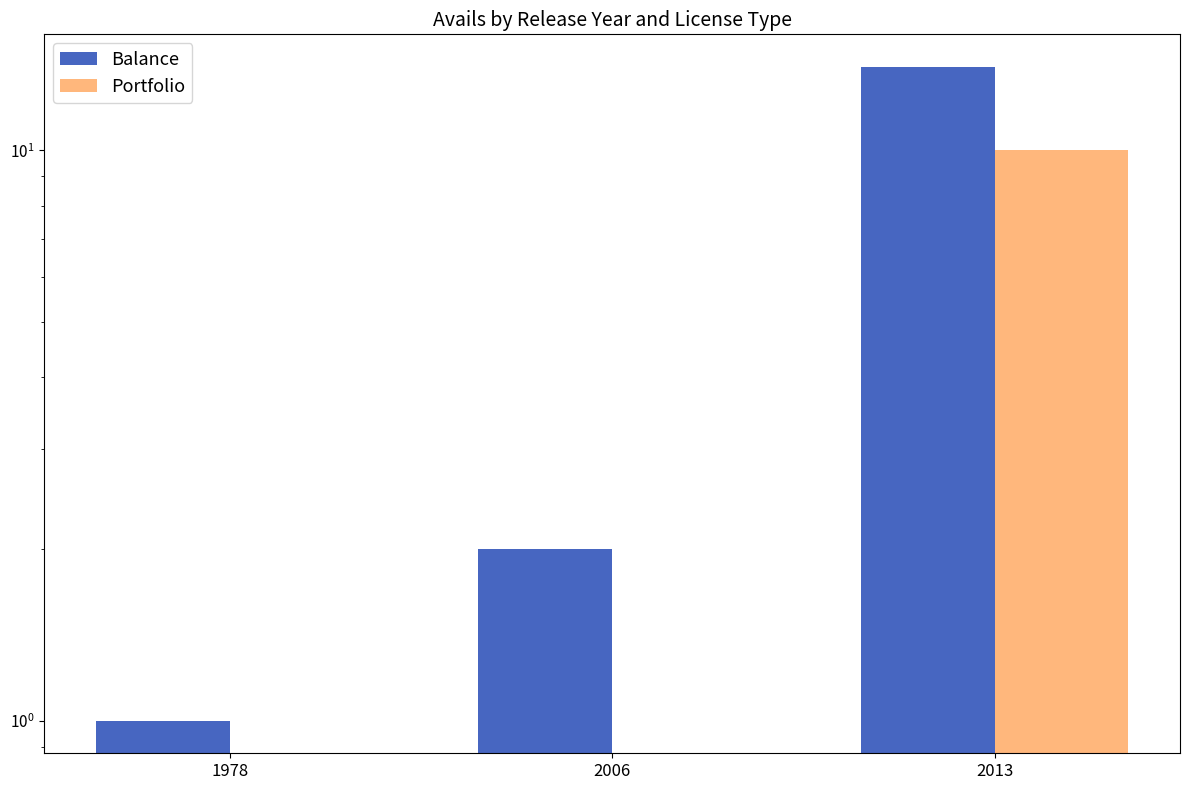

The value of Balance at 2006 is 2. True or false?

True